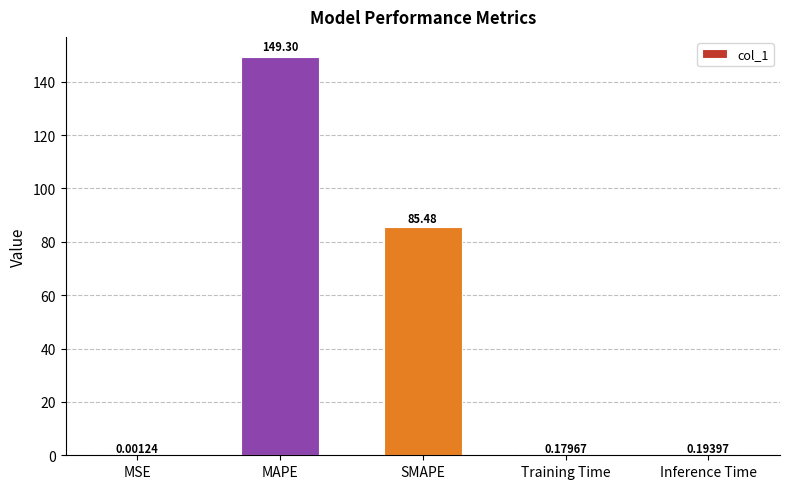

What is the change in value from MAPE to Inference Time?

-149.1